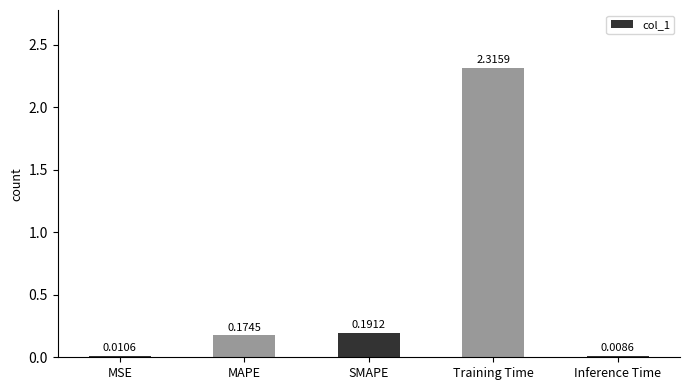

Rank the categories by value from highest to lowest.

Training Time, SMAPE, MAPE, MSE, Inference Time